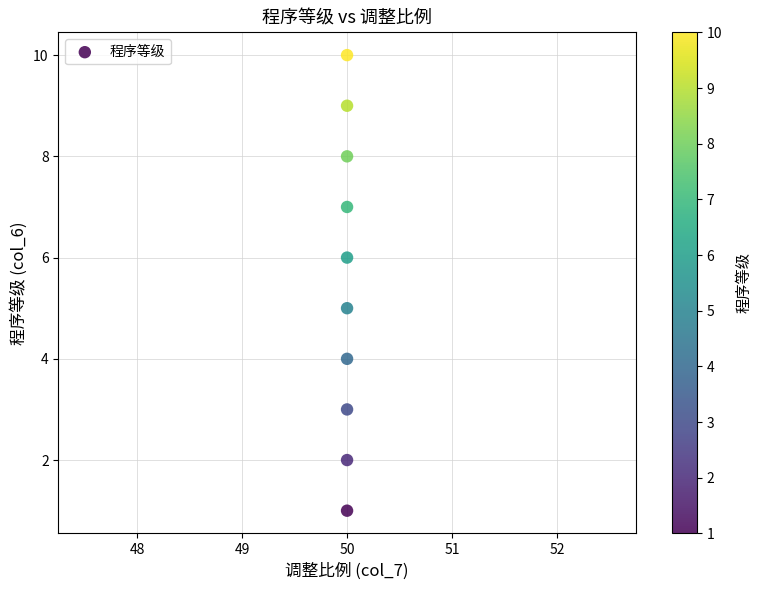

What is the range of Y values (max minus min)?

9